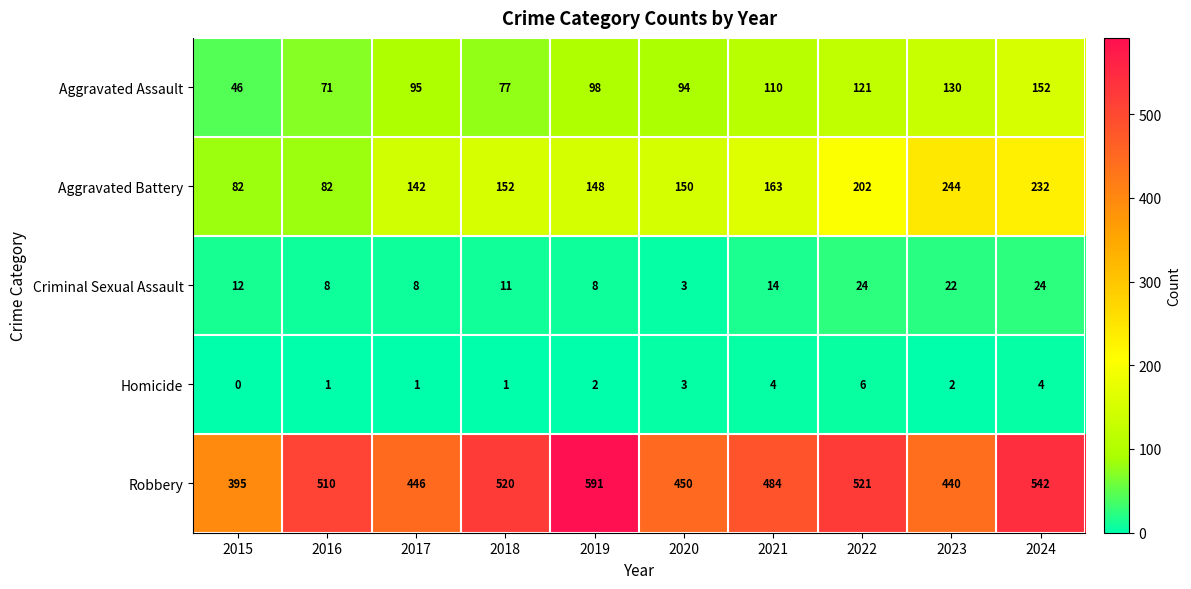

What value does the Criminal Sexual Assault series have at 2015, to the nearest 5?

10